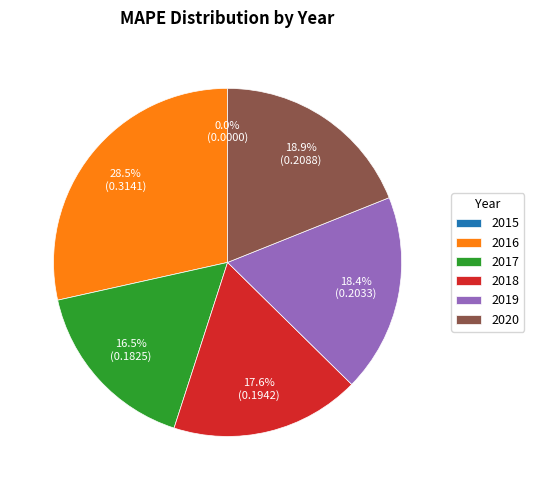

Do 2016 and 2017 together represent more than half of the pie?

No